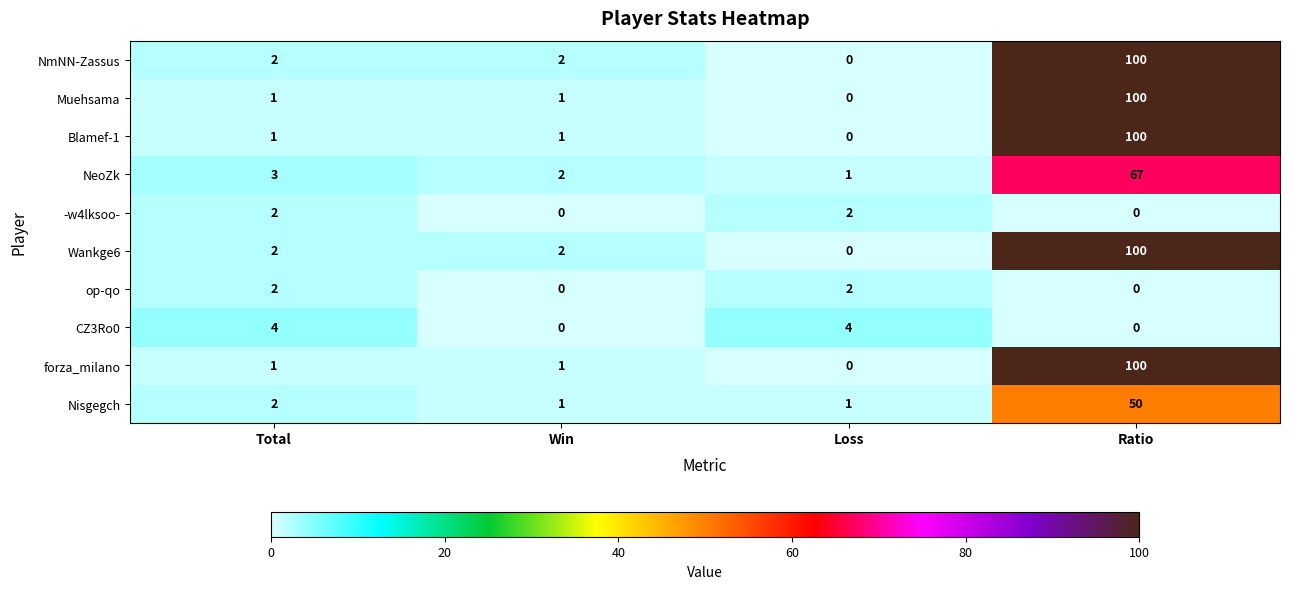

What is the difference between the highest and lowest values at Total?

3